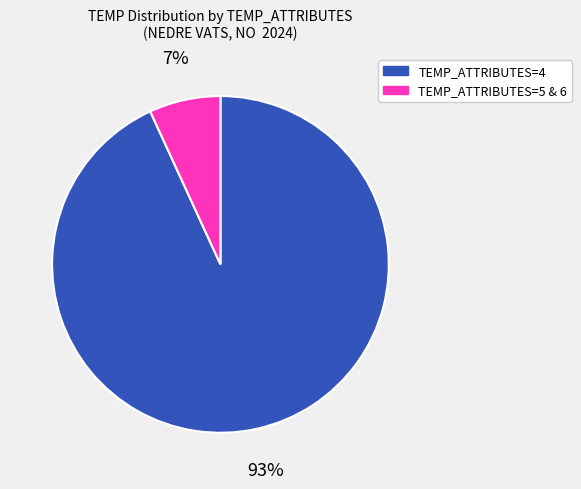

What is the majority slice?

TEMP_ATTRIBUTES=4